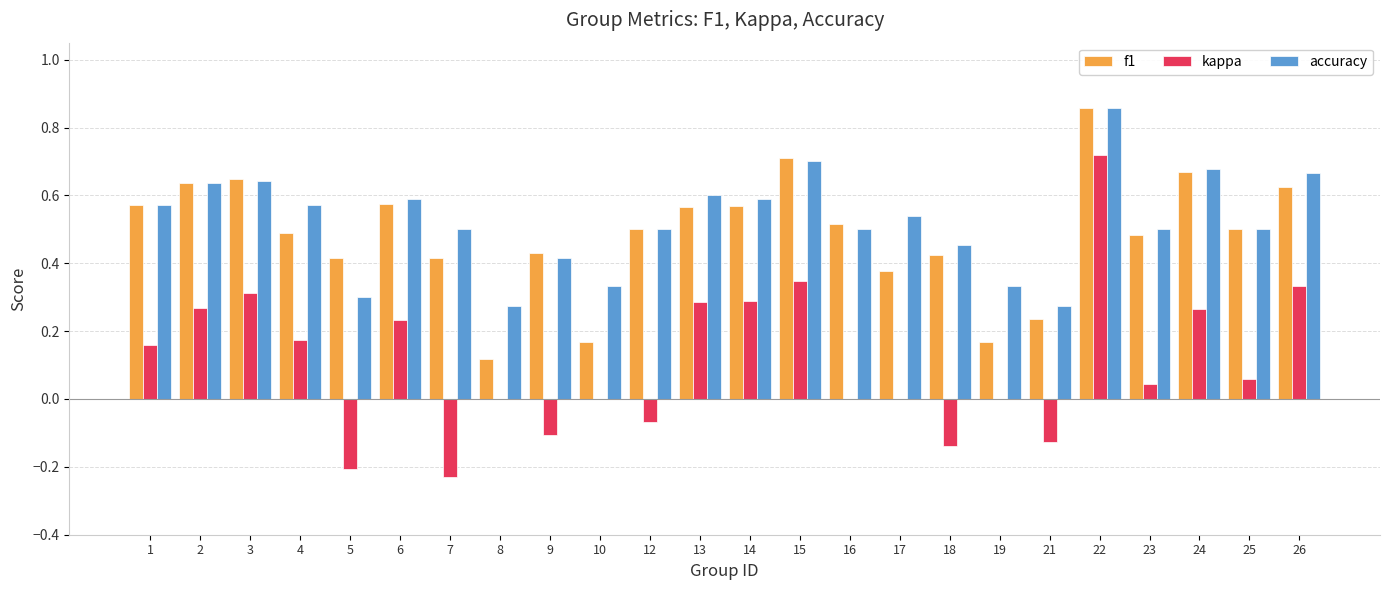

What is the sum of the accuracy values at 16 and 26?

1.2